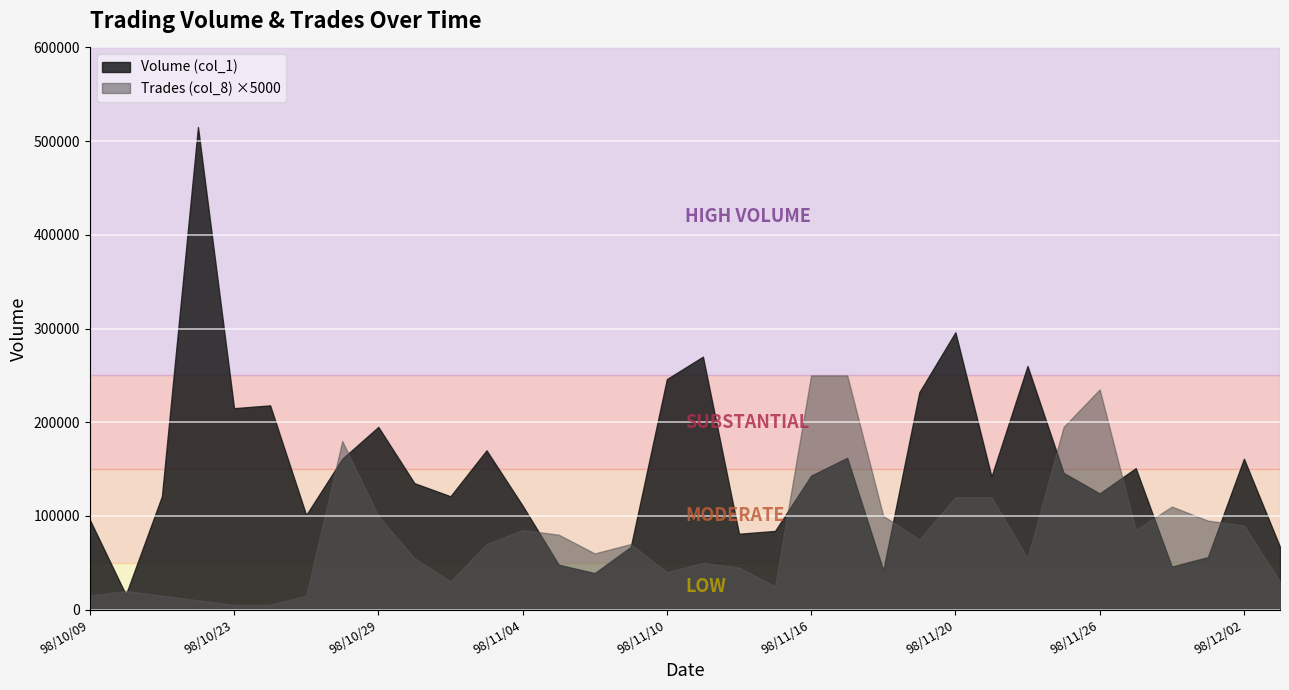

Which series has the largest total across all categories?

Volume (col_1)